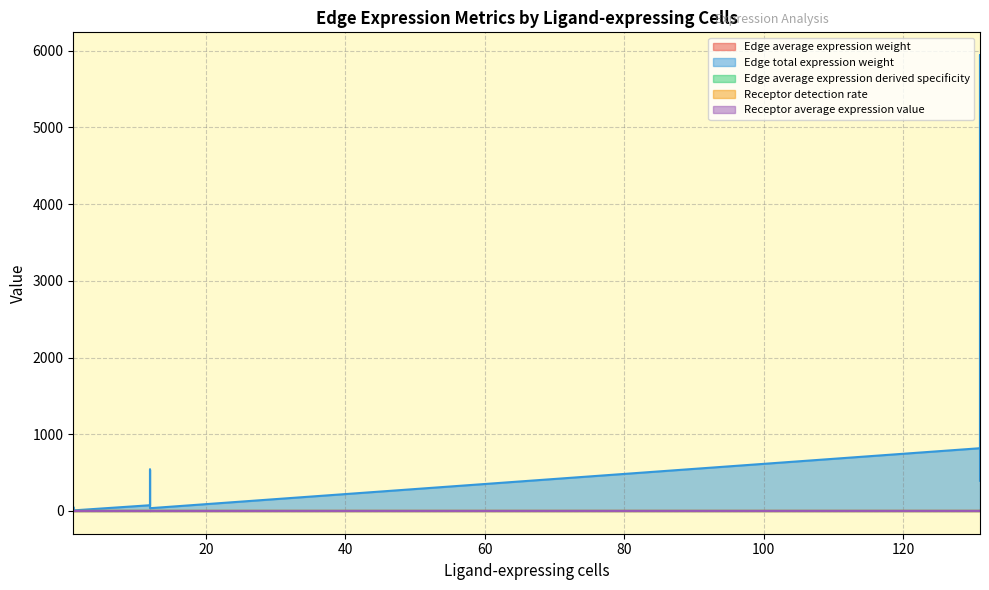

At which category does Edge average expression weight reach its first local peak?

1